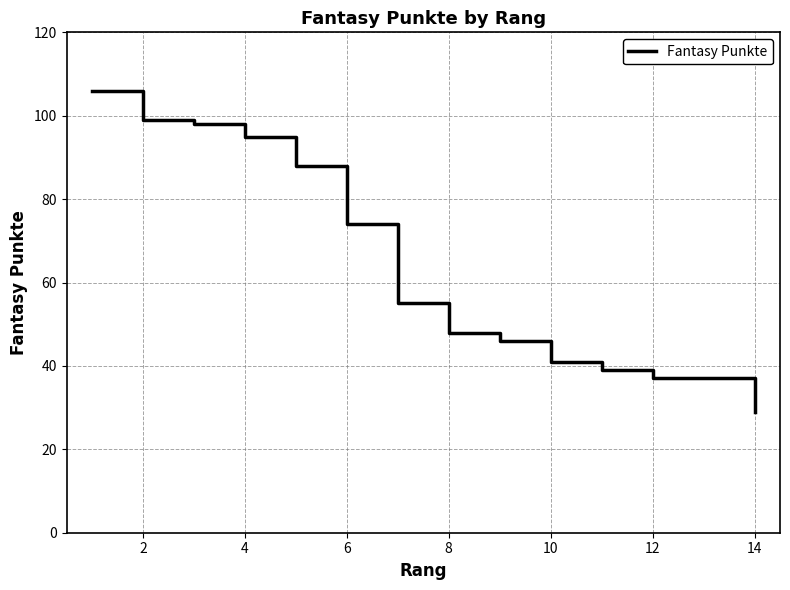

Count the number of categories in the chart.

14